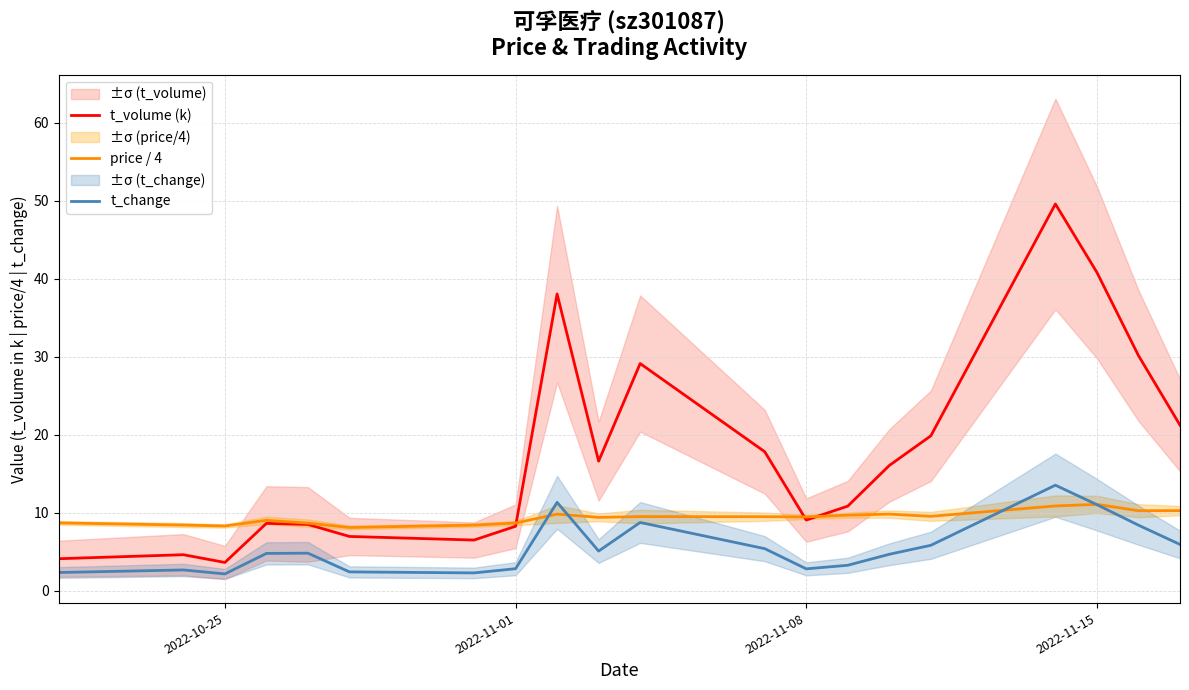

At how many categories does at least one series exceed 10?

11